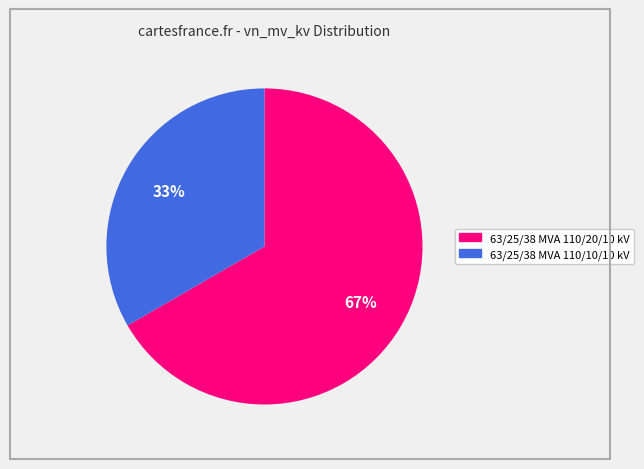

What is the smallest slice in the pie chart?

63/25/38 MVA 110/10/10 kV